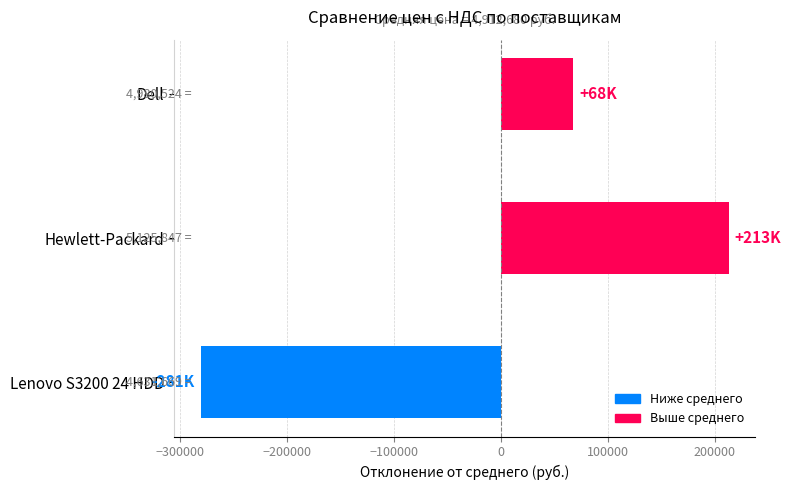

Read the value at Dell.

67843.9